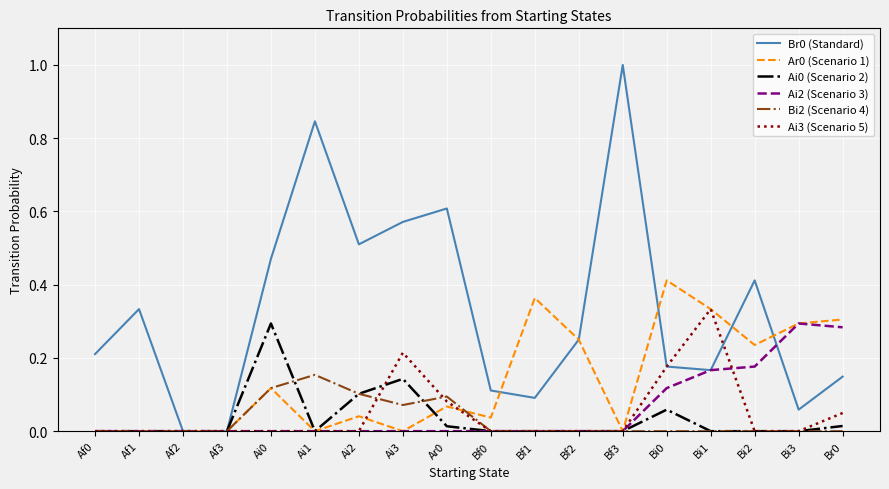

Which category has the highest value in the Ai3 (Scenario 5) series?

Bi1